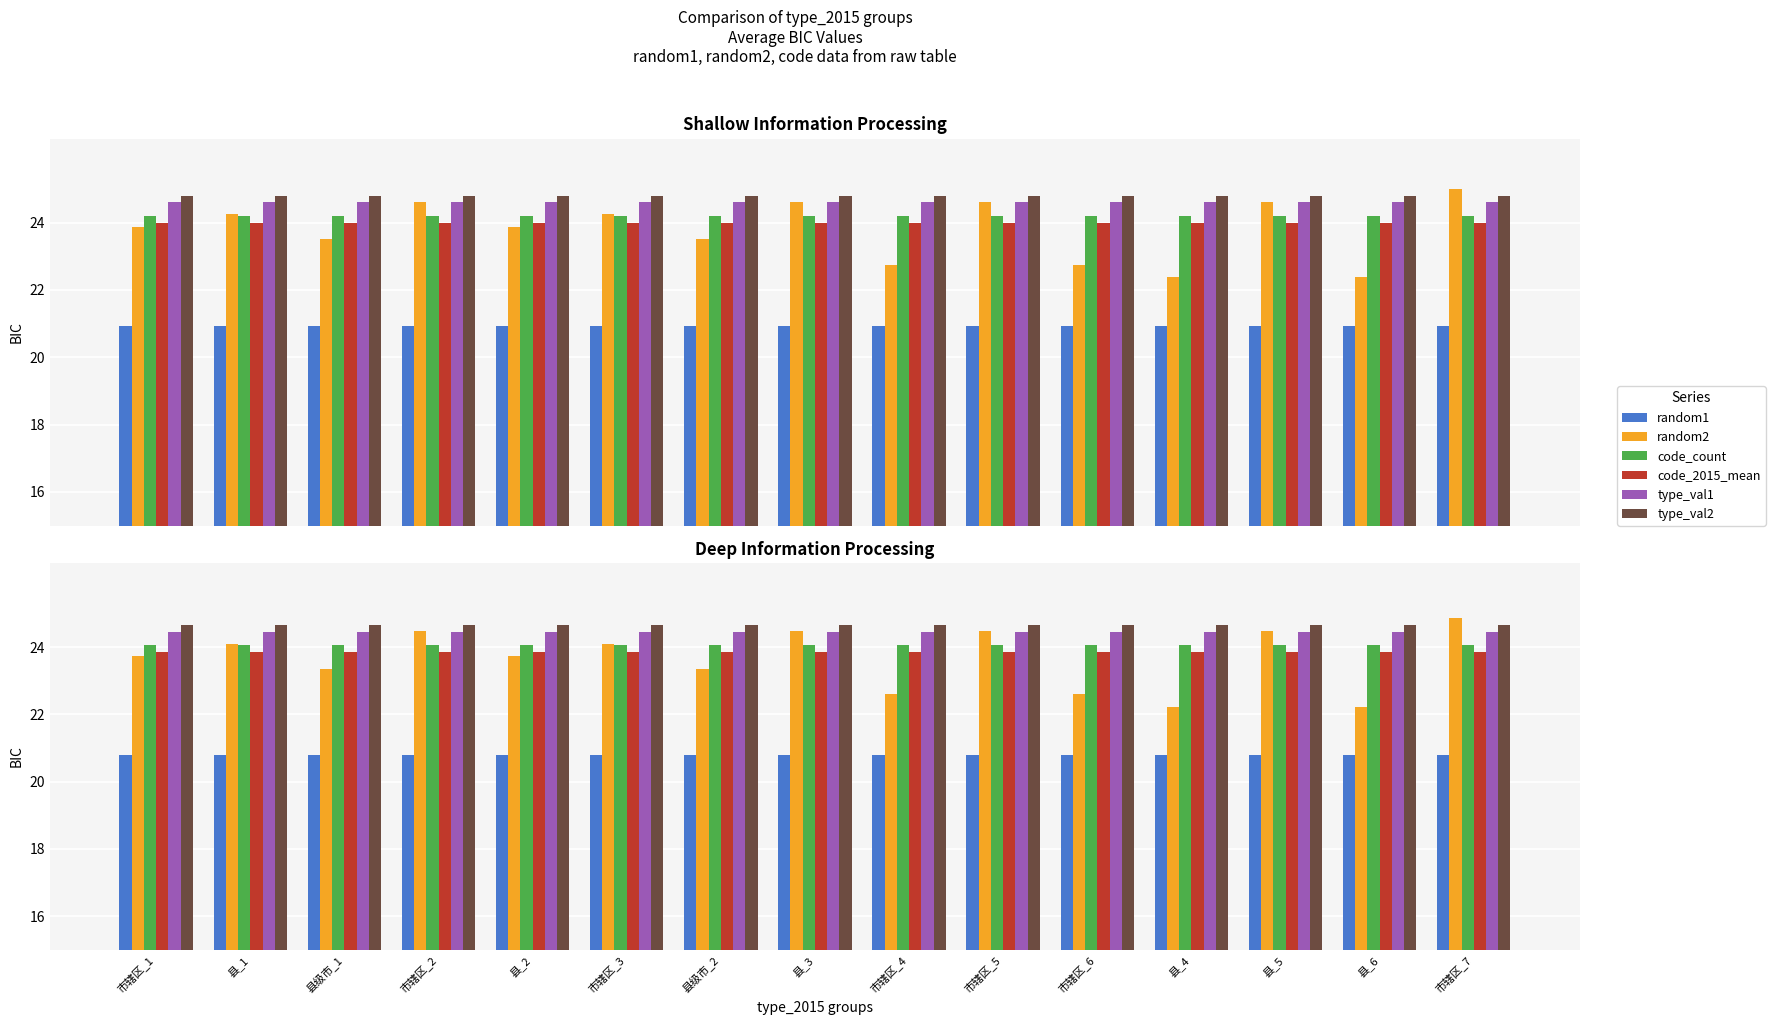

List the labels in order of random1 value, largest first.

市辖区_1, 县_1, 县级市_1, 市辖区_2, 县_2, 市辖区_3, 县级市_2, 县_3, 市辖区_4, 市辖区_5, 市辖区_6, 县_4, 县_5, 县_6, 市辖区_7